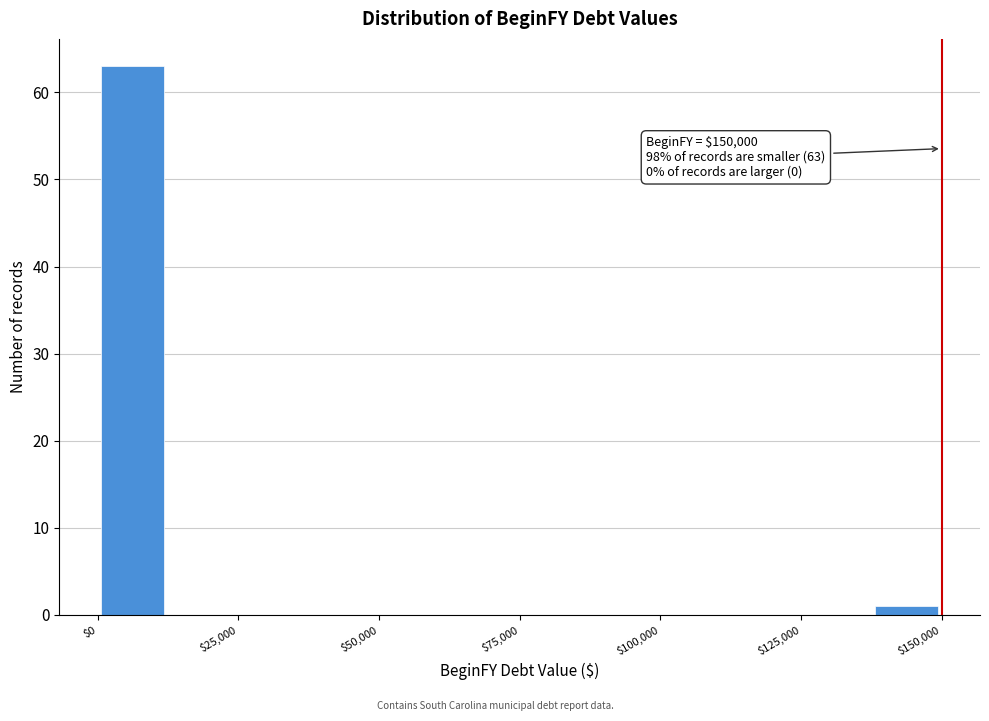

Around what value on the x-axis is the tallest bar? Give the approximate position of its centre, as read against the axis.

5000